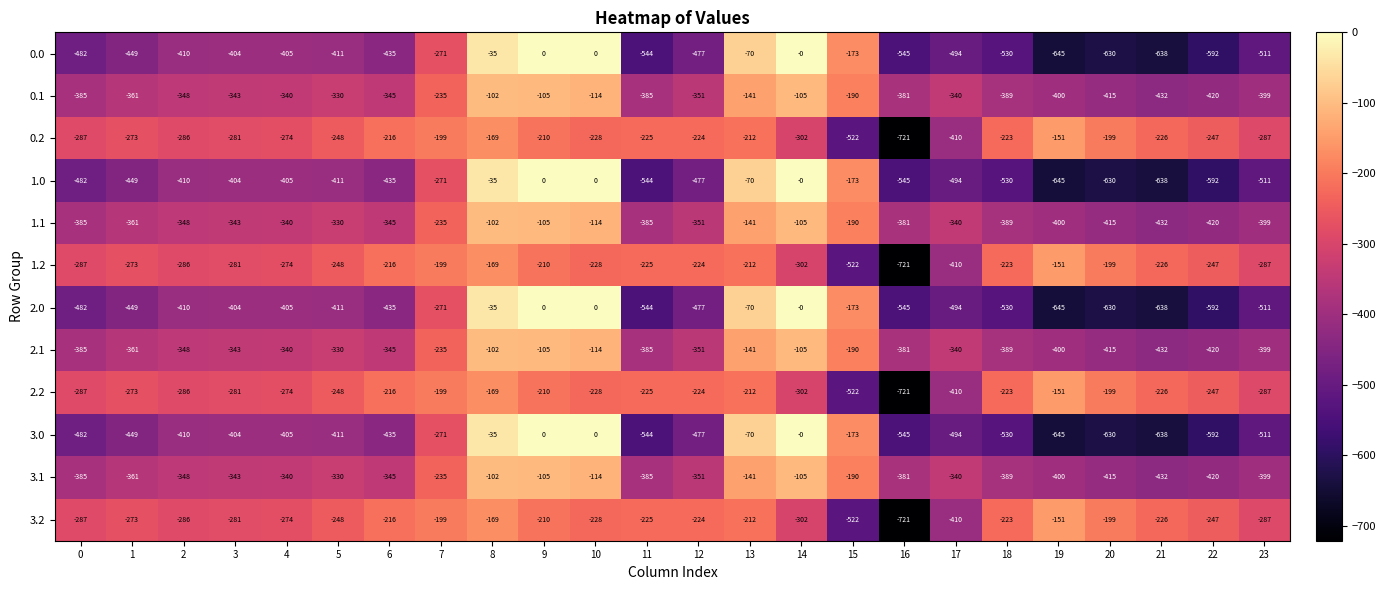

What is the smallest value displayed?

-721